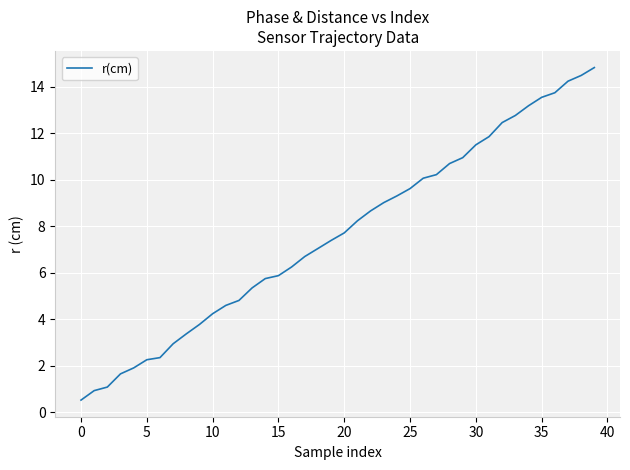

What is the difference between the maximum and minimum values?

14.3